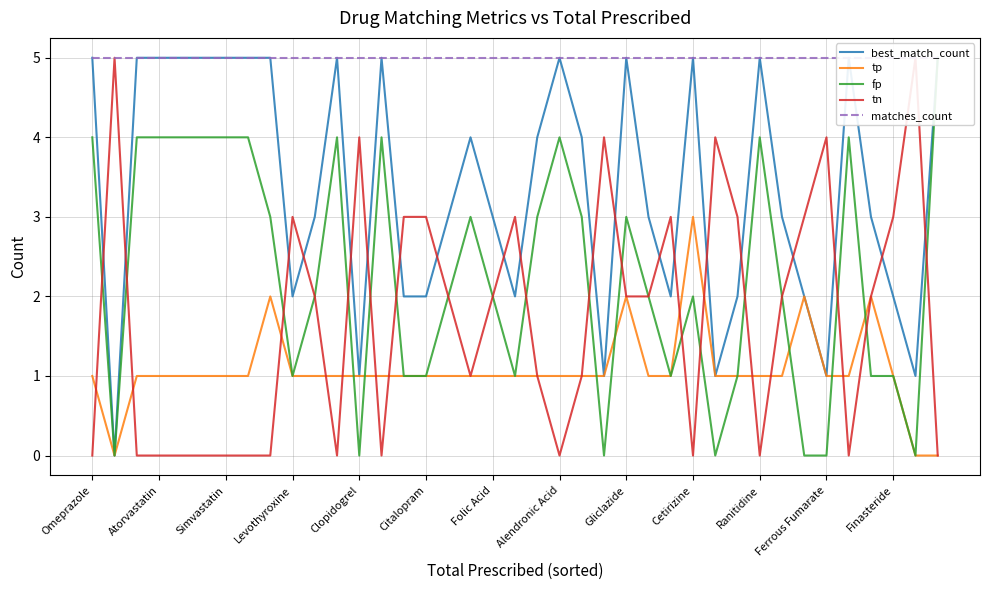

Count the number of categories in the chart.

39